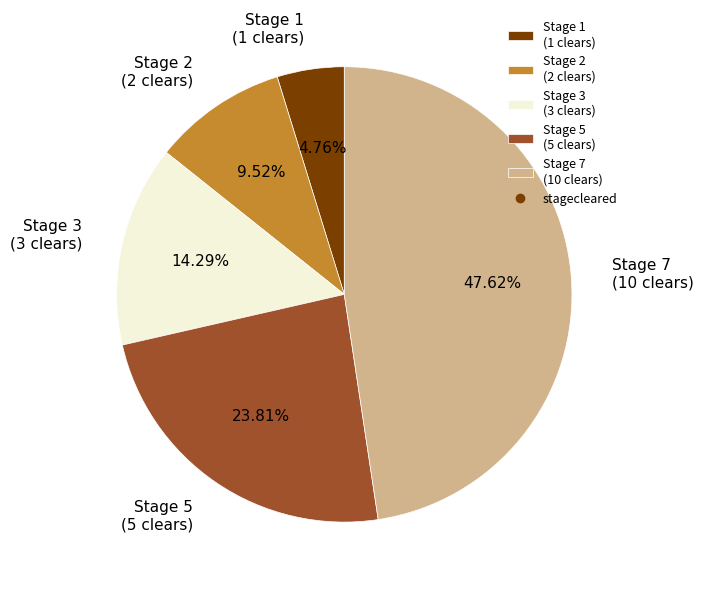

Which slice is the largest?

Stage 7 (10 clears)